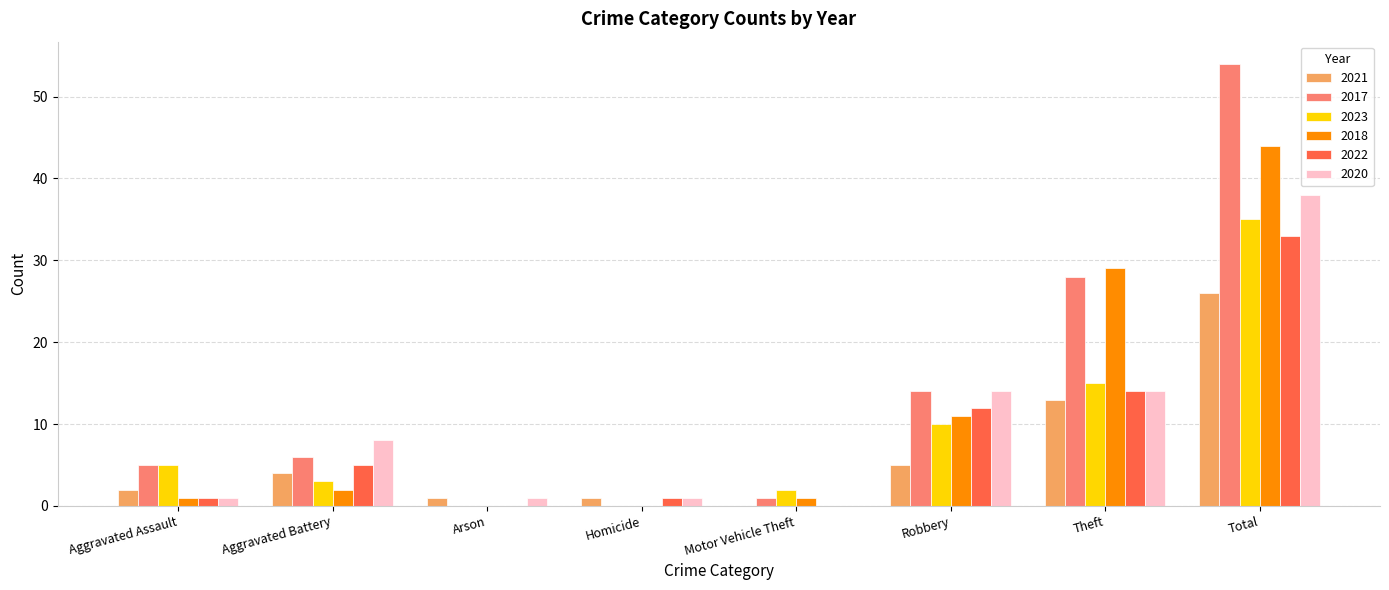

Reading left to right, what are all the values shown in this chart?

2021: Aggravated Assault=2	Aggravated Battery=4	Arson=1	Homicide=1	Motor Vehicle Theft=0	Robbery=5	Theft=13	Total=26
2017: Aggravated Assault=5	Aggravated Battery=6	Arson=0	Homicide=0	Motor Vehicle Theft=1	Robbery=14	Theft=28	Total=54
2023: Aggravated Assault=5	Aggravated Battery=3	Arson=0	Homicide=0	Motor Vehicle Theft=2	Robbery=10	Theft=15	Total=35
2018: Aggravated Assault=1	Aggravated Battery=2	Arson=0	Homicide=0	Motor Vehicle Theft=1	Robbery=11	Theft=29	Total=44
2022: Aggravated Assault=1	Aggravated Battery=5	Arson=0	Homicide=1	Motor Vehicle Theft=0	Robbery=12	Theft=14	Total=33
2020: Aggravated Assault=1	Aggravated Battery=8	Arson=1	Homicide=1	Motor Vehicle Theft=0	Robbery=14	Theft=14	Total=38